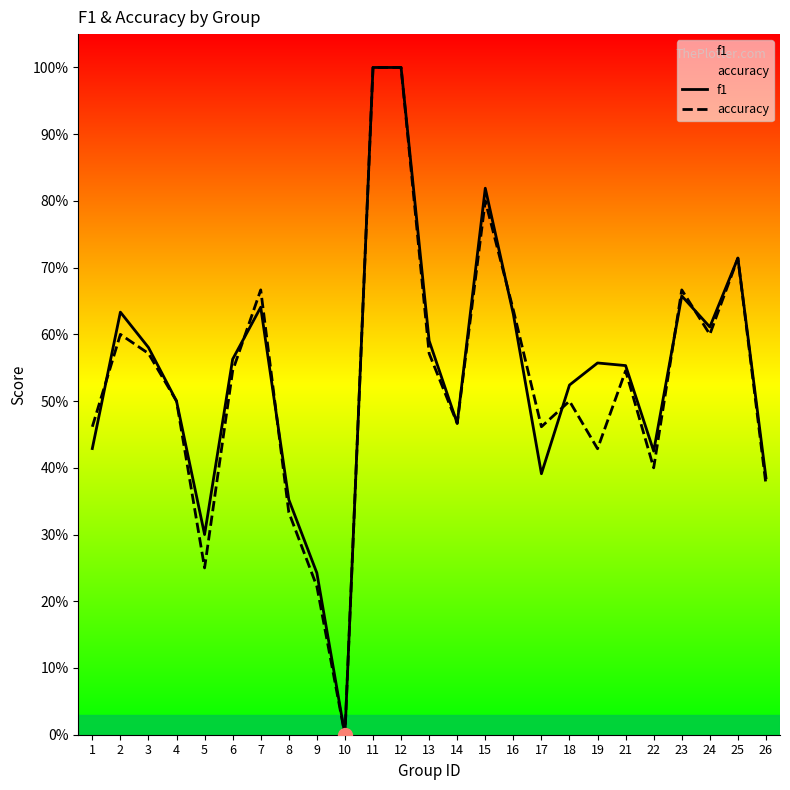

Between 21 and 2, which is larger?

2